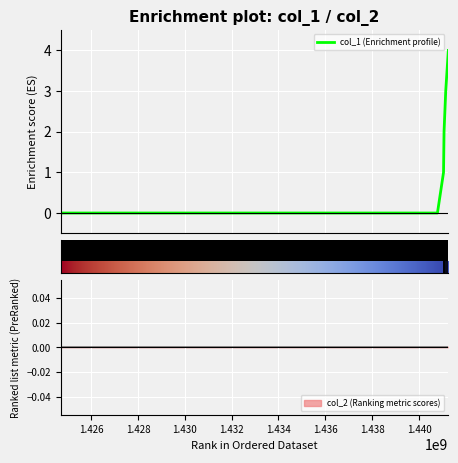

What is the difference between the second highest and second lowest values?

3